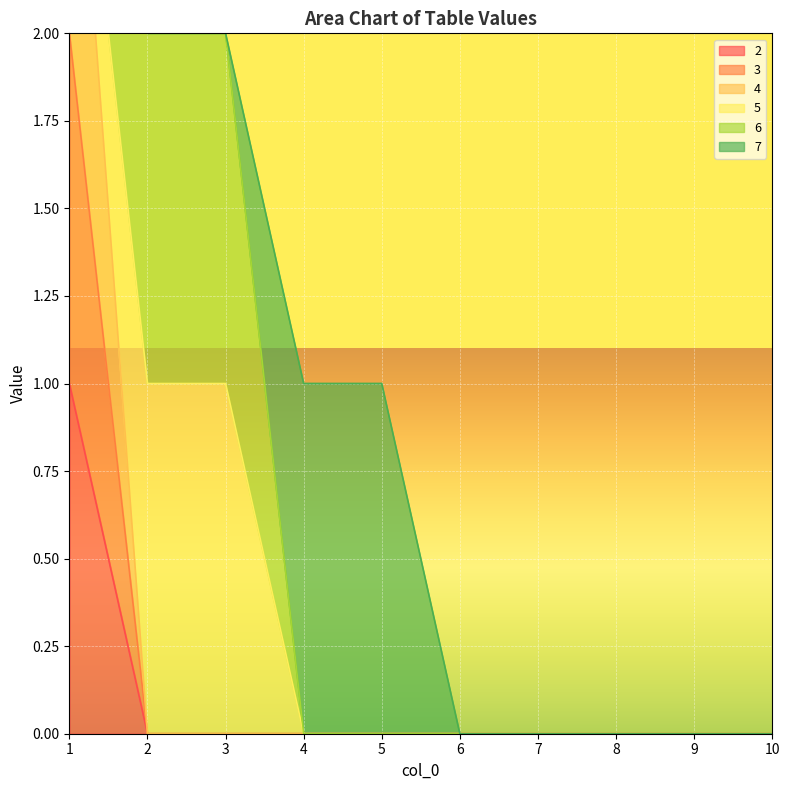

The value of 2 at 2 is 0. True or false?

True